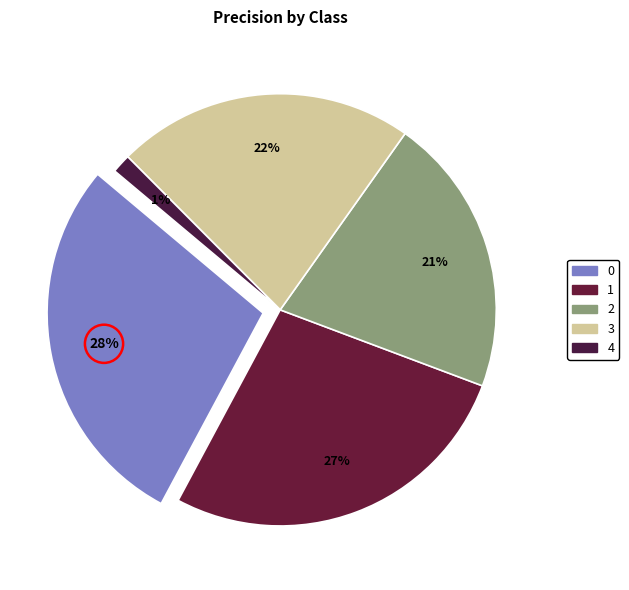

Is it true that 1 is 27% of the pie?

True